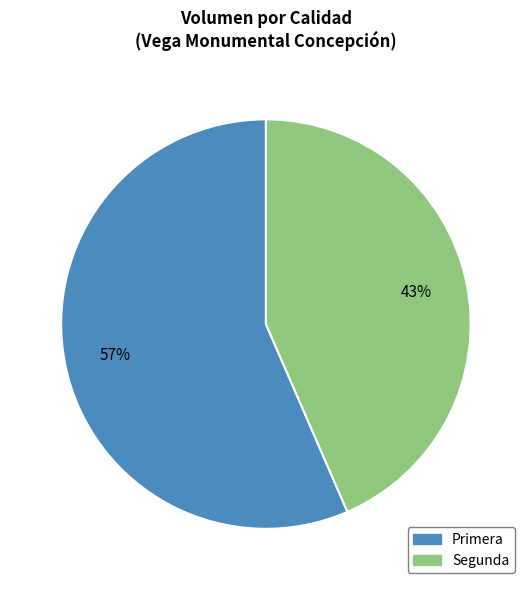

How many segments does this pie chart have?

2